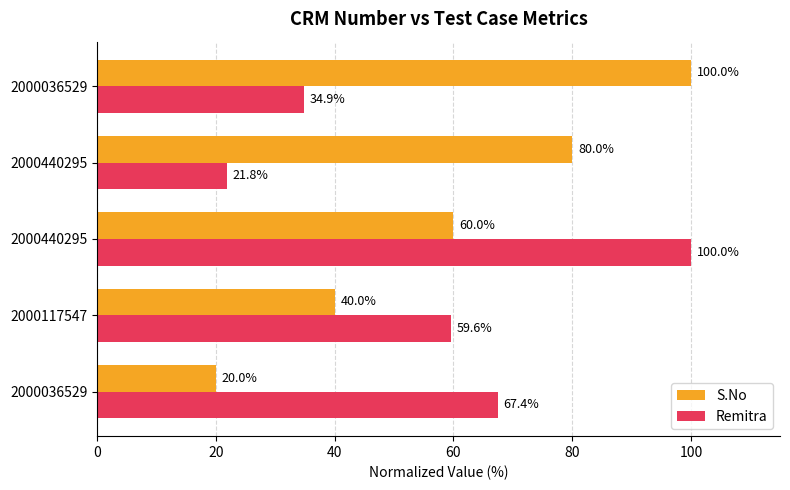

What are all the series names shown in the legend?

S.No, Remitra